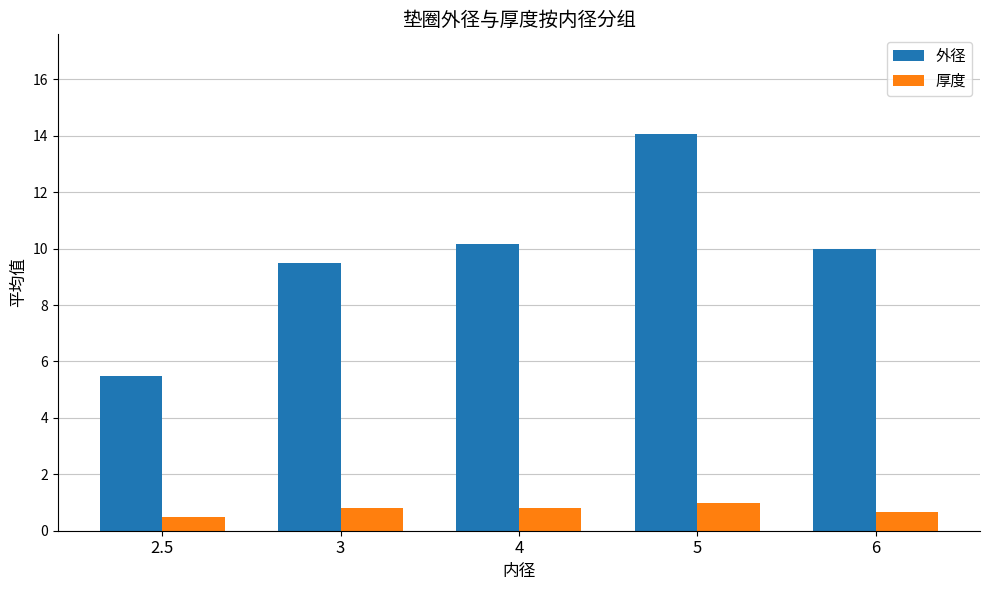

What is the spread (max minus min) of values at 4?

9.3